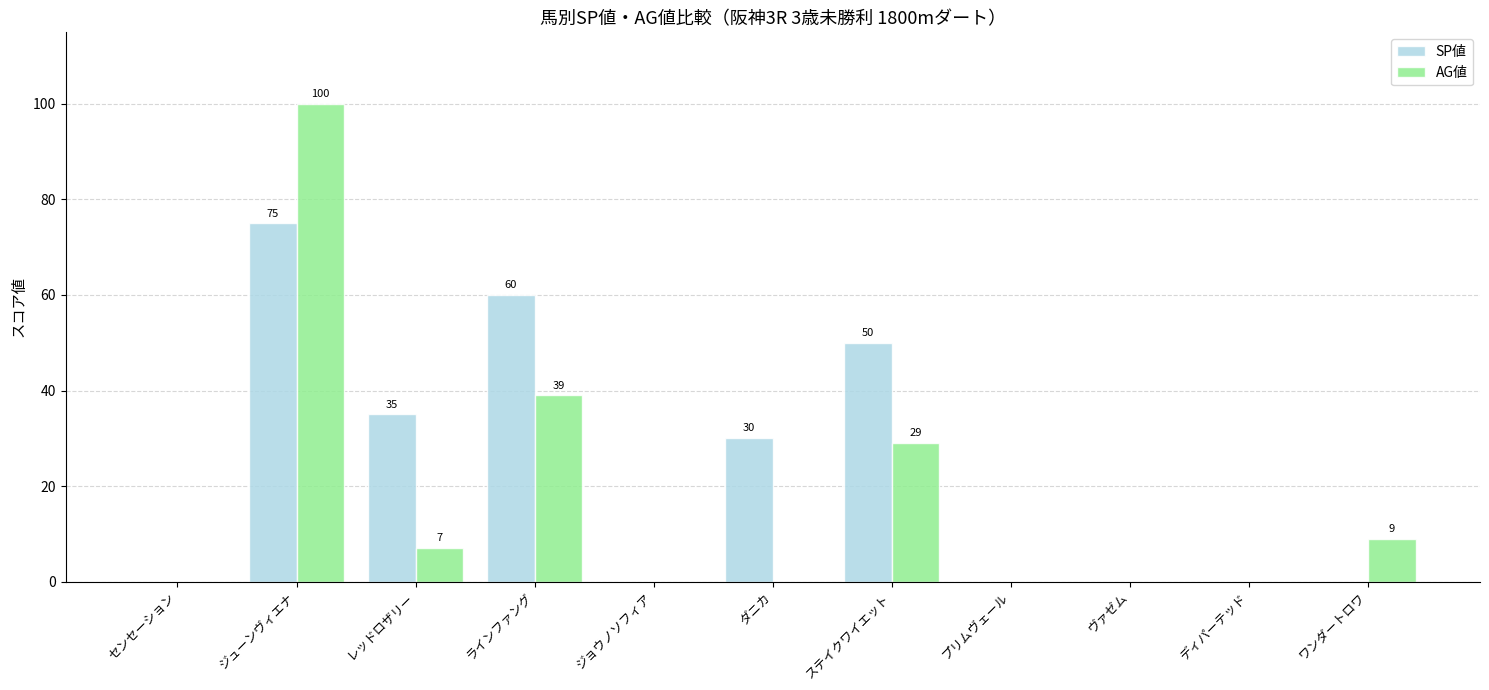

Between ダニカ and プリムヴェール, which series saw the biggest shift?

SP値